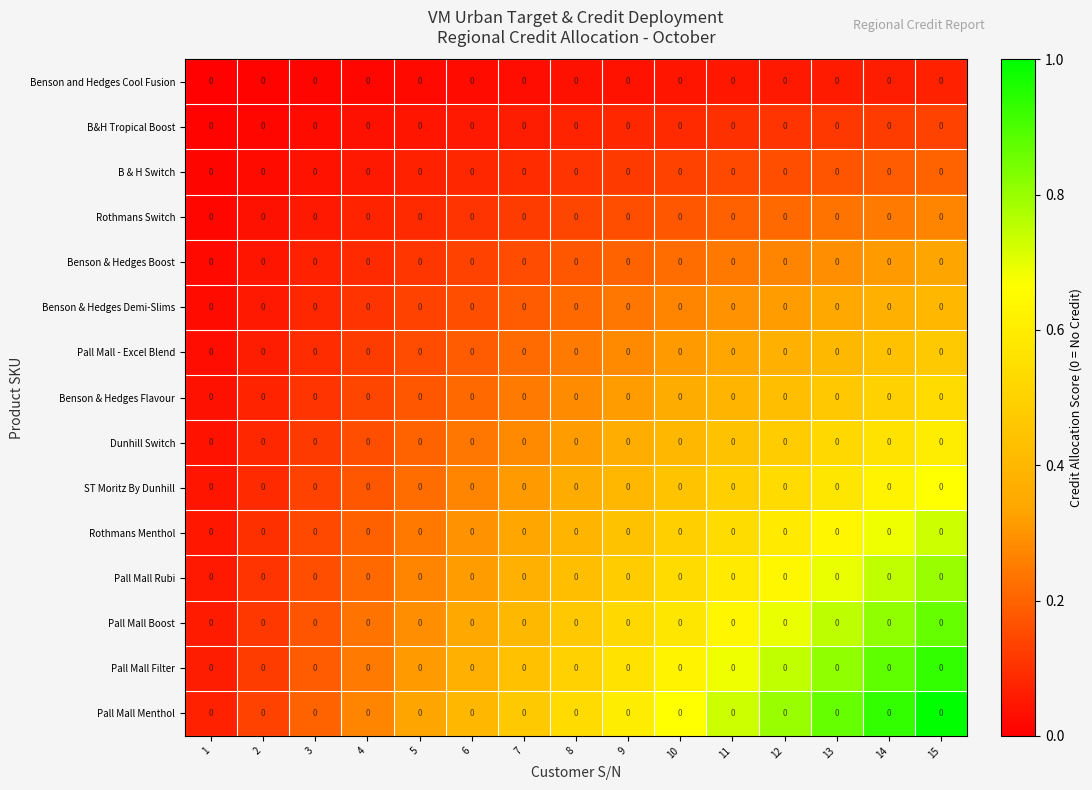

Which category has the lowest value across all series?

1